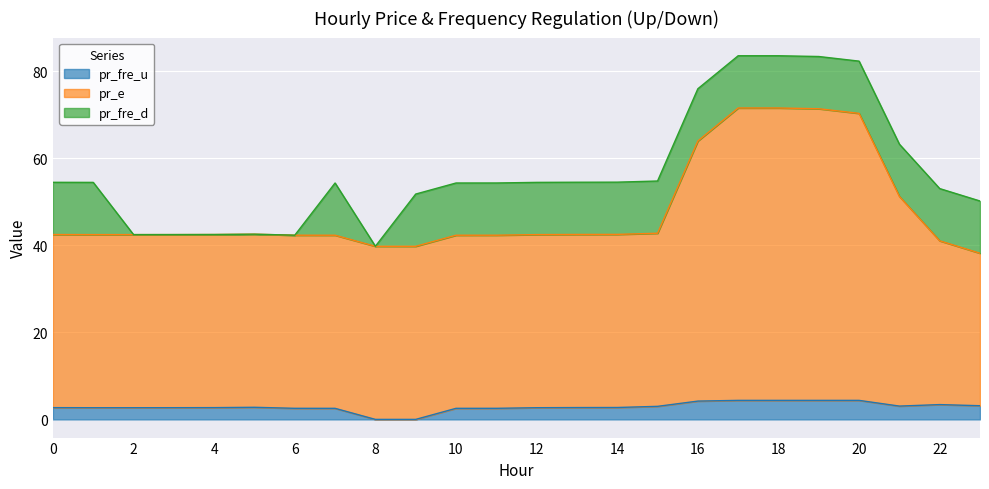

What is the maximum value for pr_fre_u?

4.4